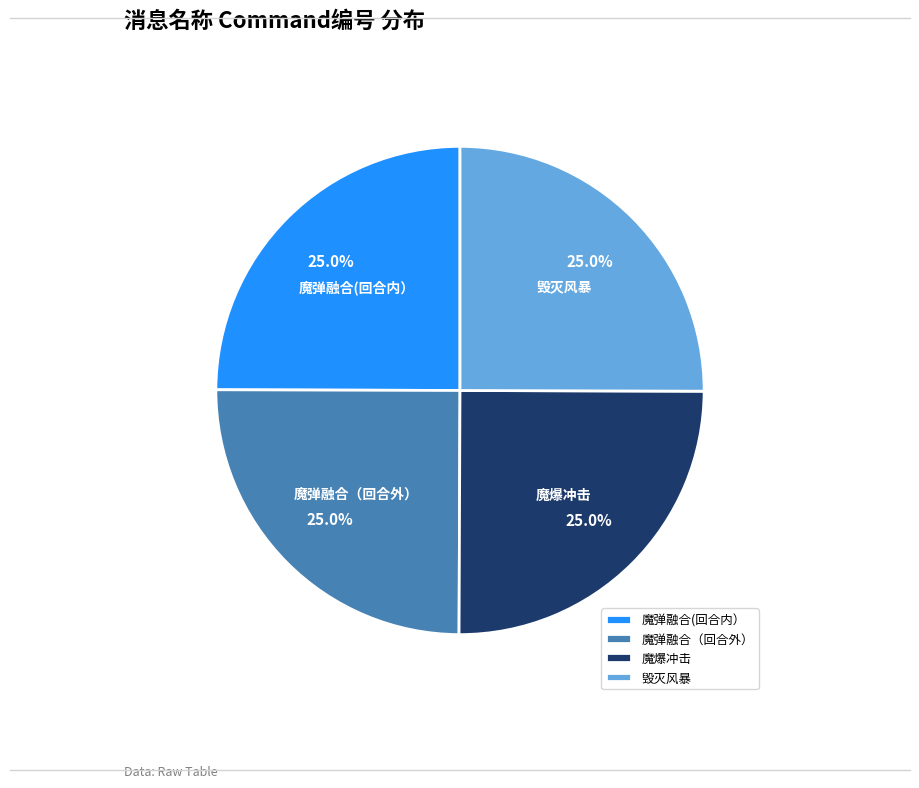

Approximately how many times larger is the value at 魔爆冲击 compared to 魔弹融合(回合内）?

1.0